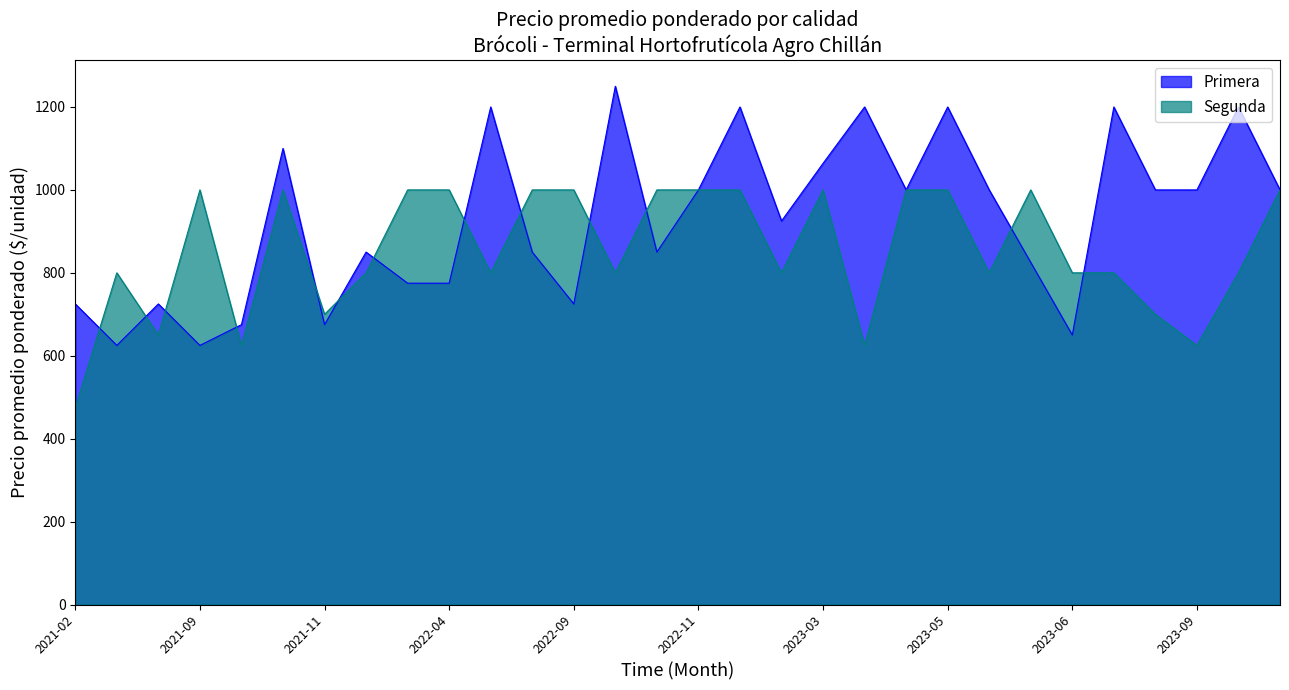

How many values in the Segunda series are below 800?

7